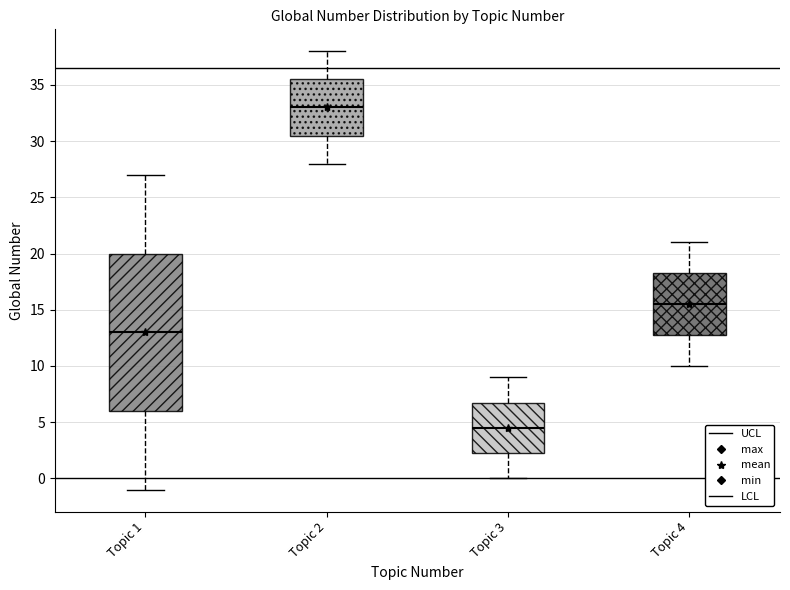

Reading left to right, read every box against the y-axis: the position of its median line, the range the box covers, and the ends of its whiskers. The values are not printed on the chart, so give them approximately, as read against the axis.

Topic 1: median 13.0, box 6.0 to 20.0, whiskers -1.0 to 27.0
Topic 2: median 33.0, box 30.5 to 35.5, whiskers 28.0 to 38.0
Topic 3: median 4.5, box 2.5 to 7.0, whiskers 0.0 to 9.0
Topic 4: median 15.5, box 13.0 to 18.5, whiskers 10.0 to 21.0